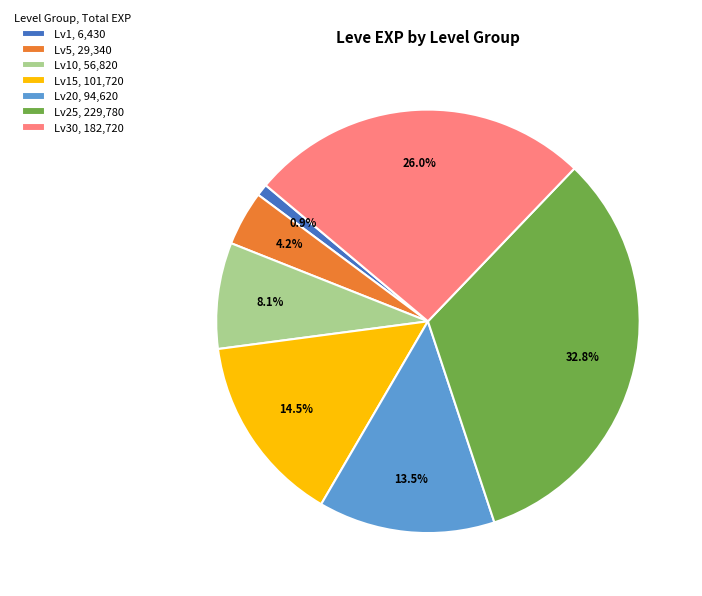

What is the ratio of the value at Lv15, 101,720 to the value at Lv5, 29,340?

3.5